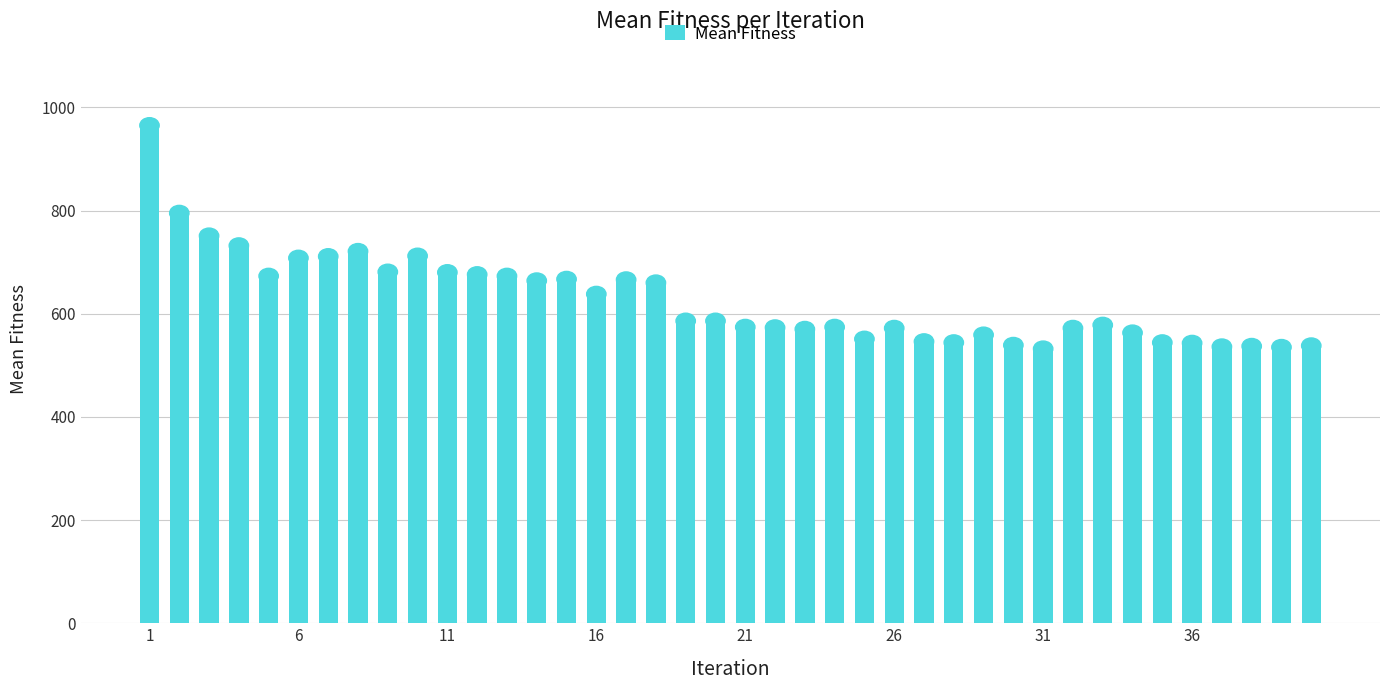

What is the smallest value displayed?

532